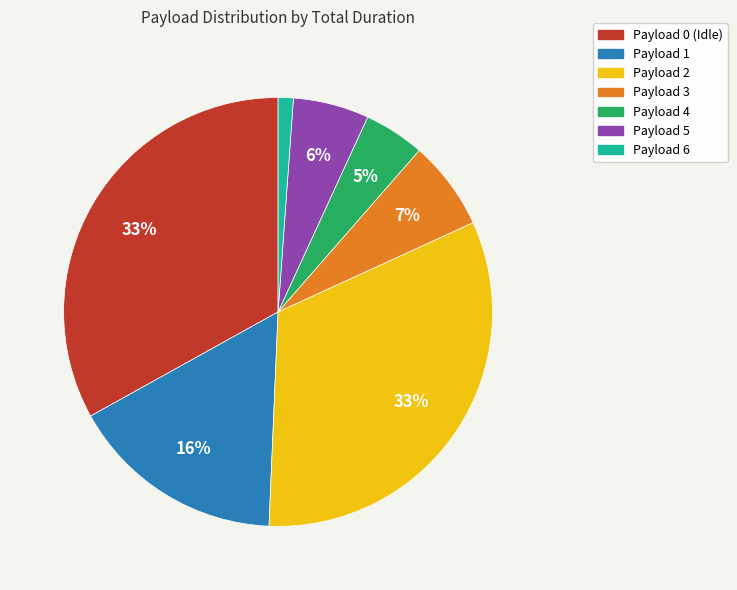

Between Payload 5 and Payload 0 (Idle), which is larger?

Payload 0 (Idle)